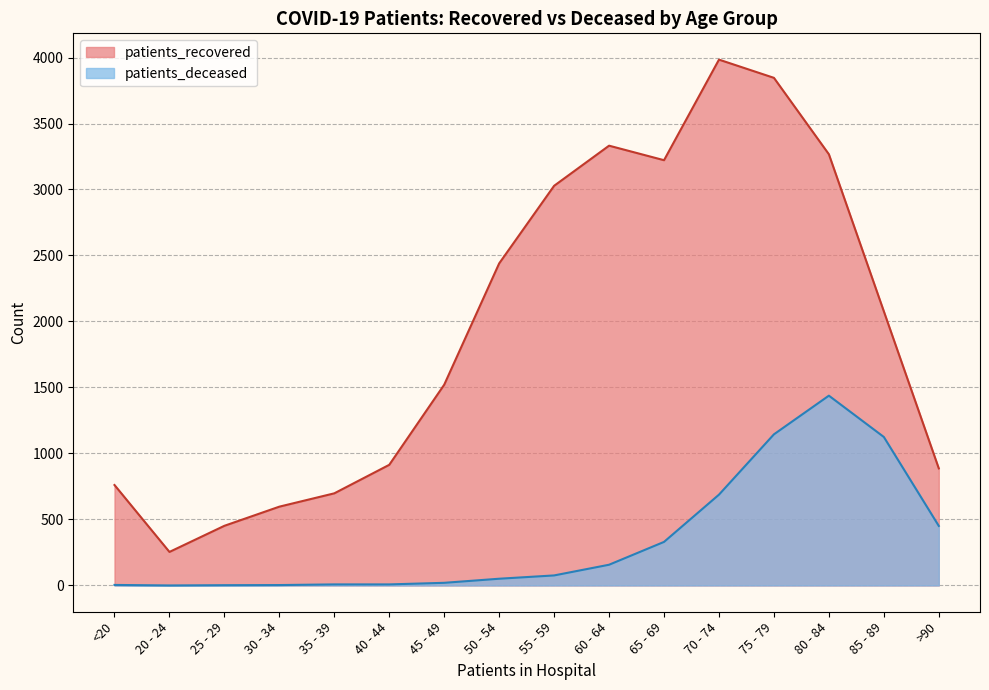

True or false: patients_recovered and patients_deceased cross at least once.

False